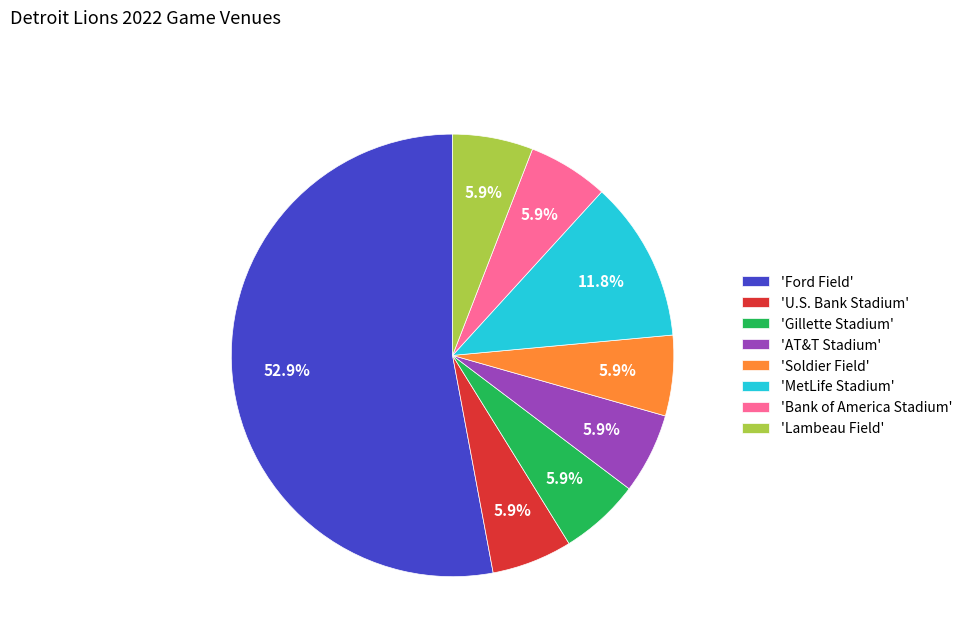

Which slice represents more than half of the pie?

'Ford Field'